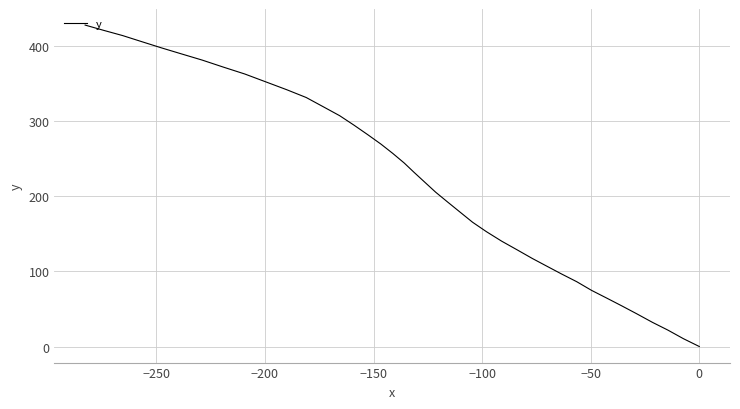

Is this an area chart (filled region under the line)?

No